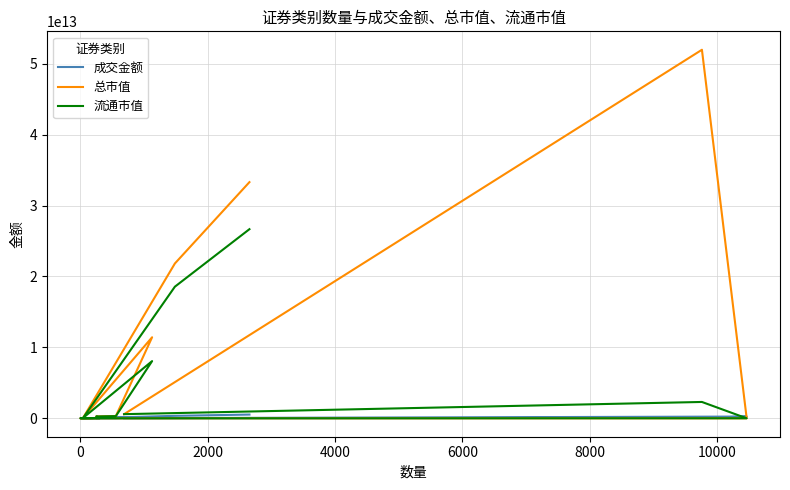

True or false: 成交金额 has more than 0 interior local peaks.

True